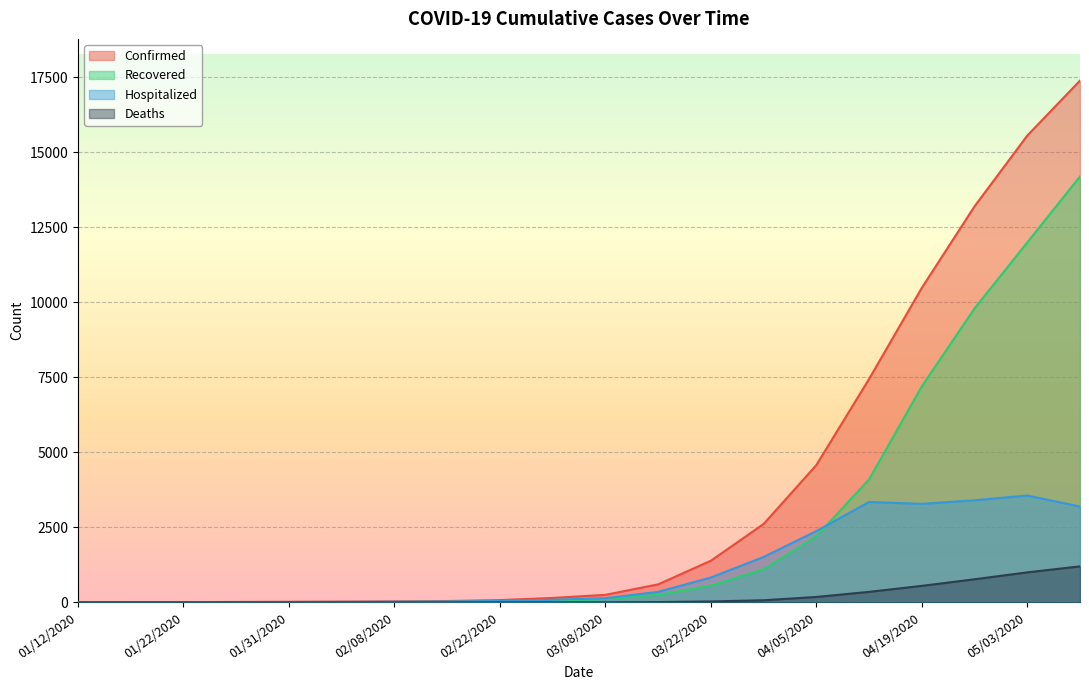

Where does the Confirmed series first go above 250?

03/15/2020